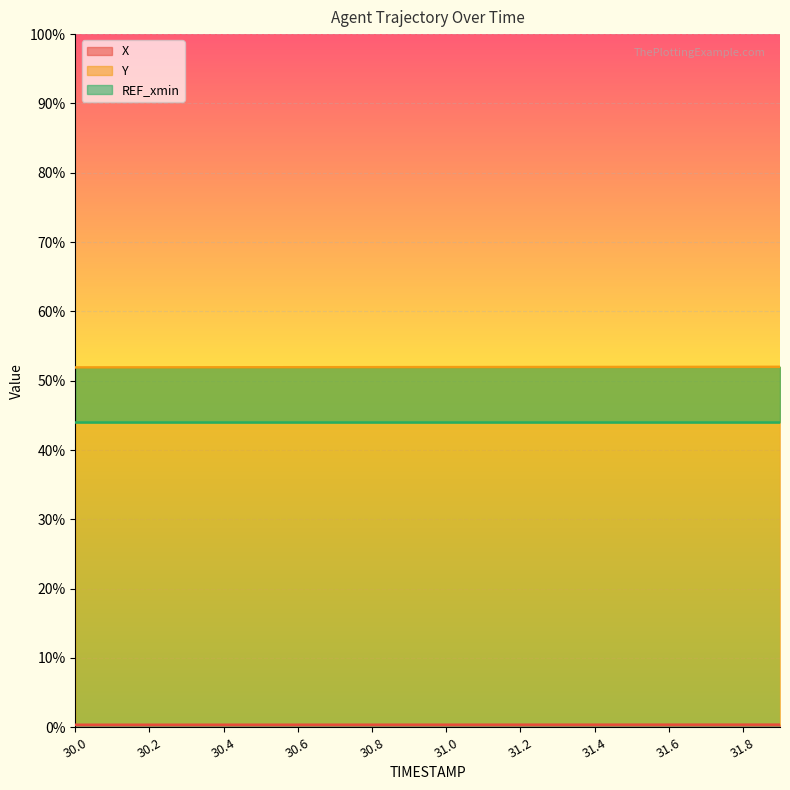

What is the approximate value of Y at 31.0?

0.5